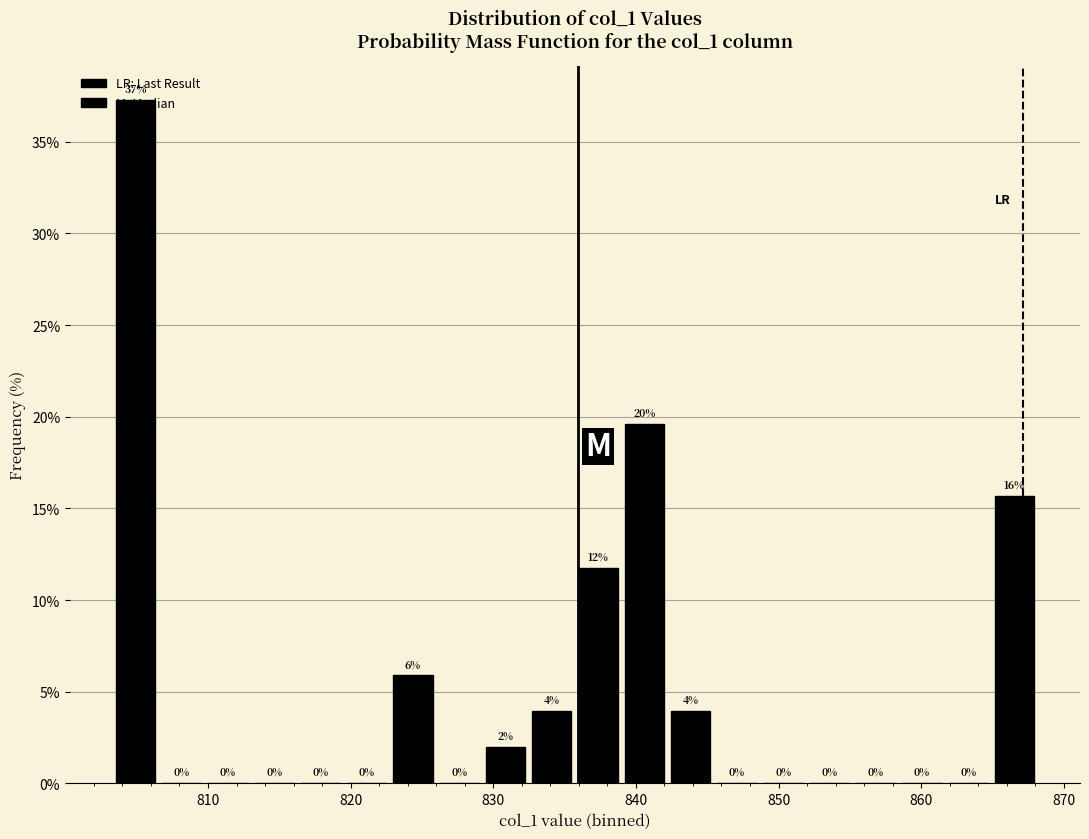

Around what value on the x-axis is the tallest bar? Give the approximate position of its centre, as read against the axis.

805